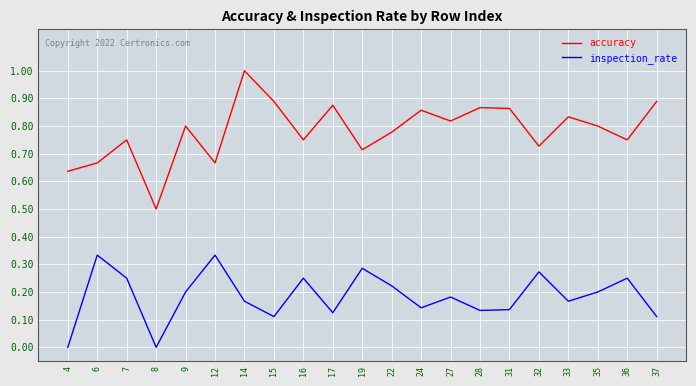

Rank the series at 24 from lowest to highest value.

inspection_rate, accuracy